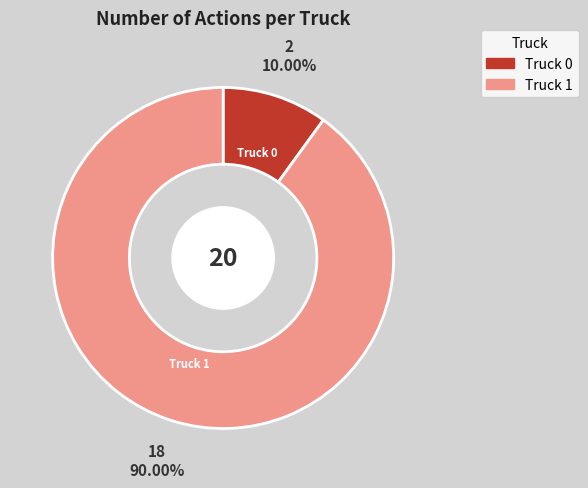

To the nearest percent, what is the difference between the Truck 0 and Truck 1 slice percentages?

80%